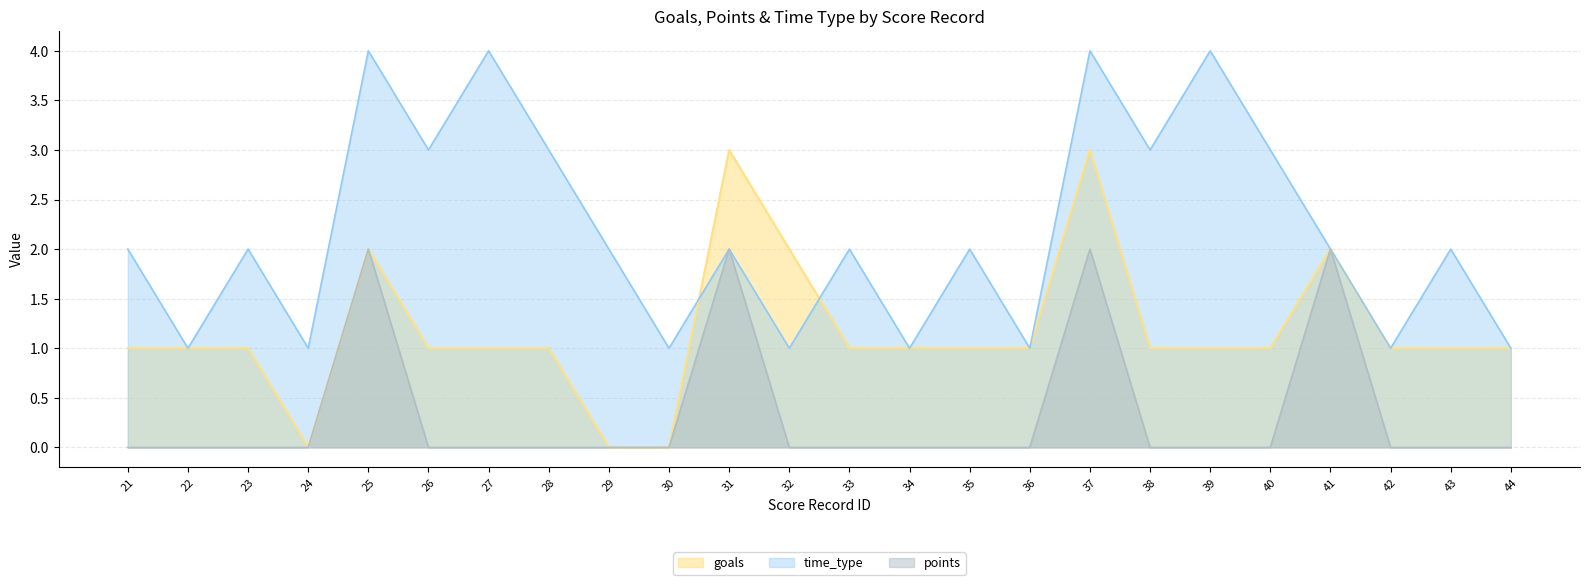

Which series has the largest total across all categories?

time_type